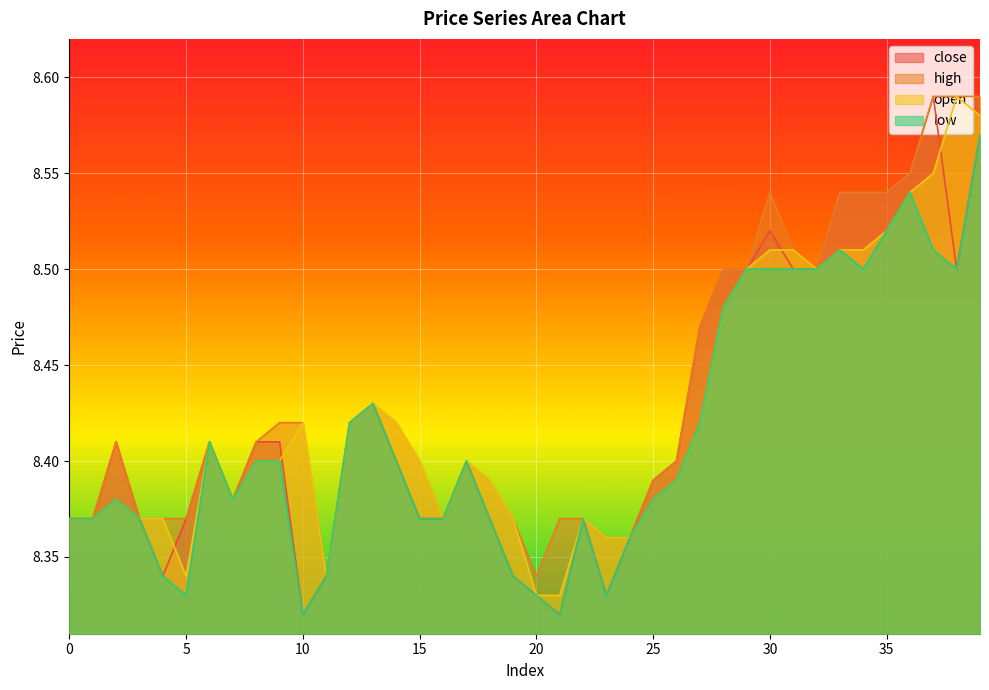

Which series has the largest range (max minus min)?

close